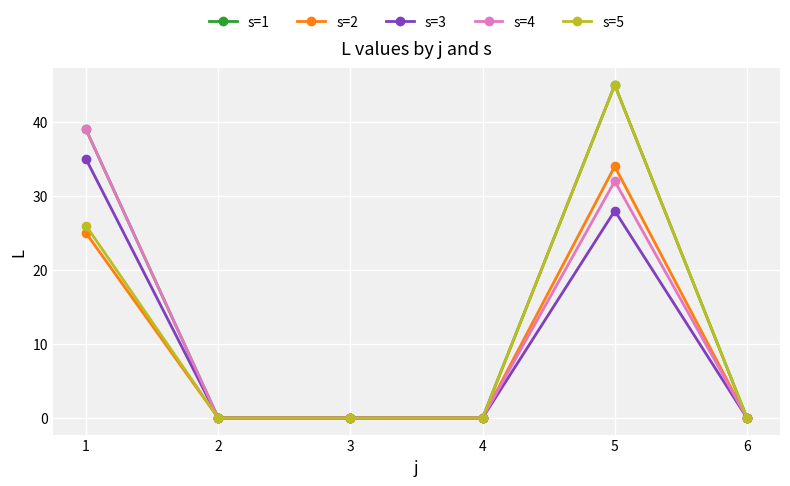

What is the maximum value for s=1?

45